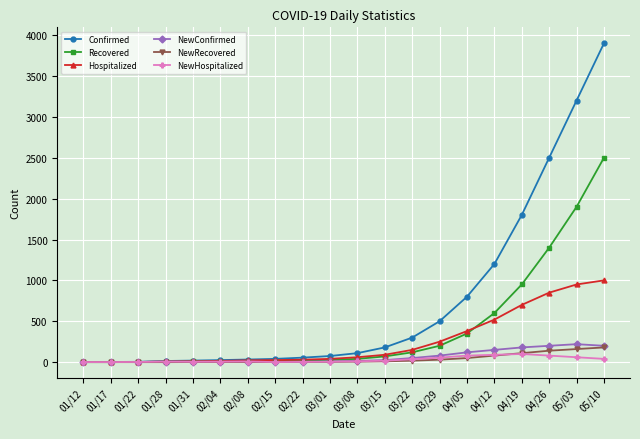

What is the sum of all Recovered values?

8230